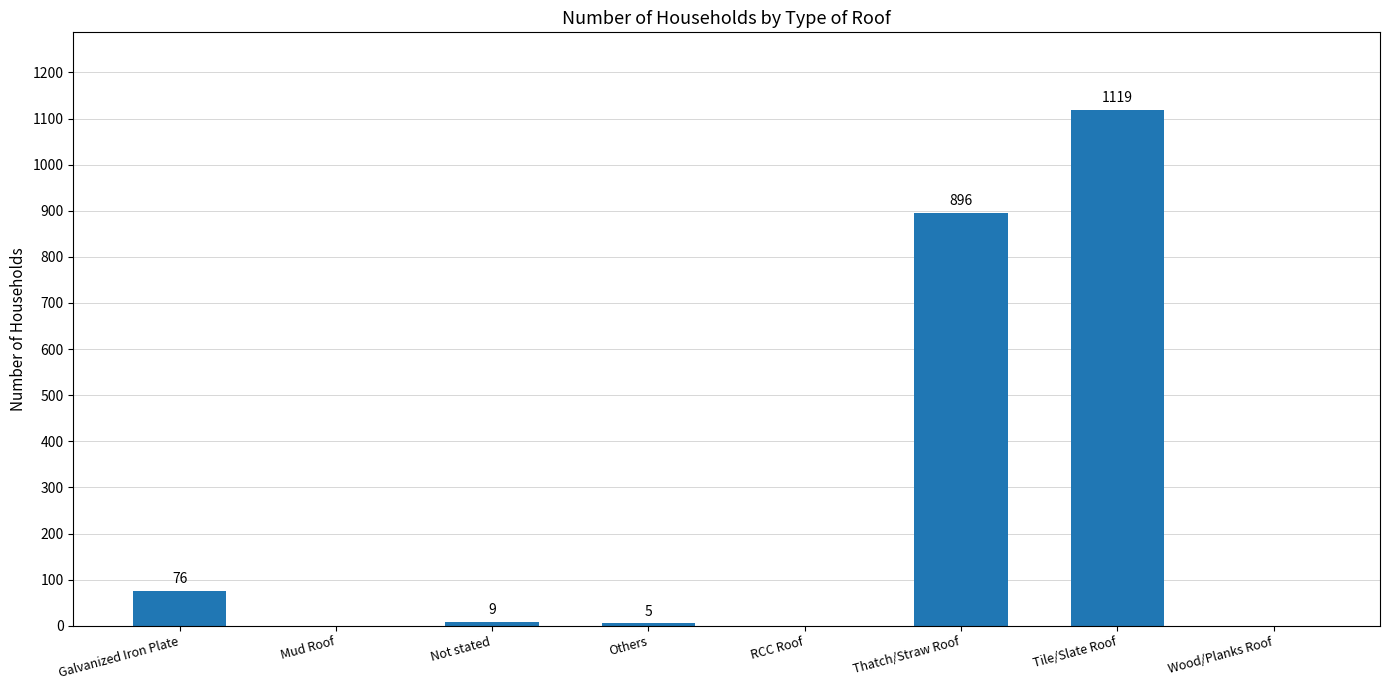

What is the sum of the values at Not stated and Mud Roof?

9